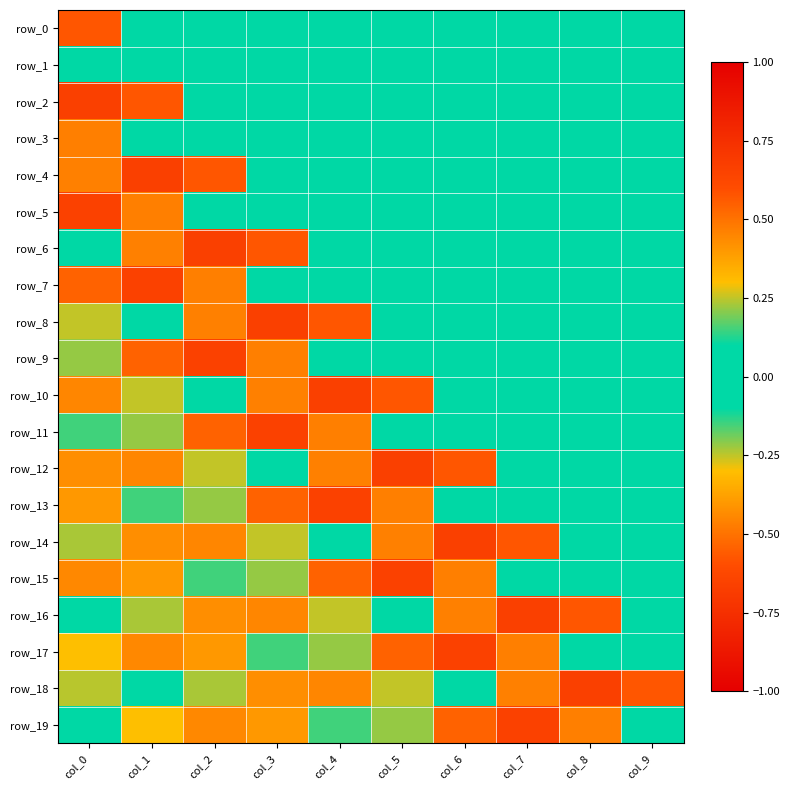

What is the difference between the row_15 values at col_2 and col_1?

0.3